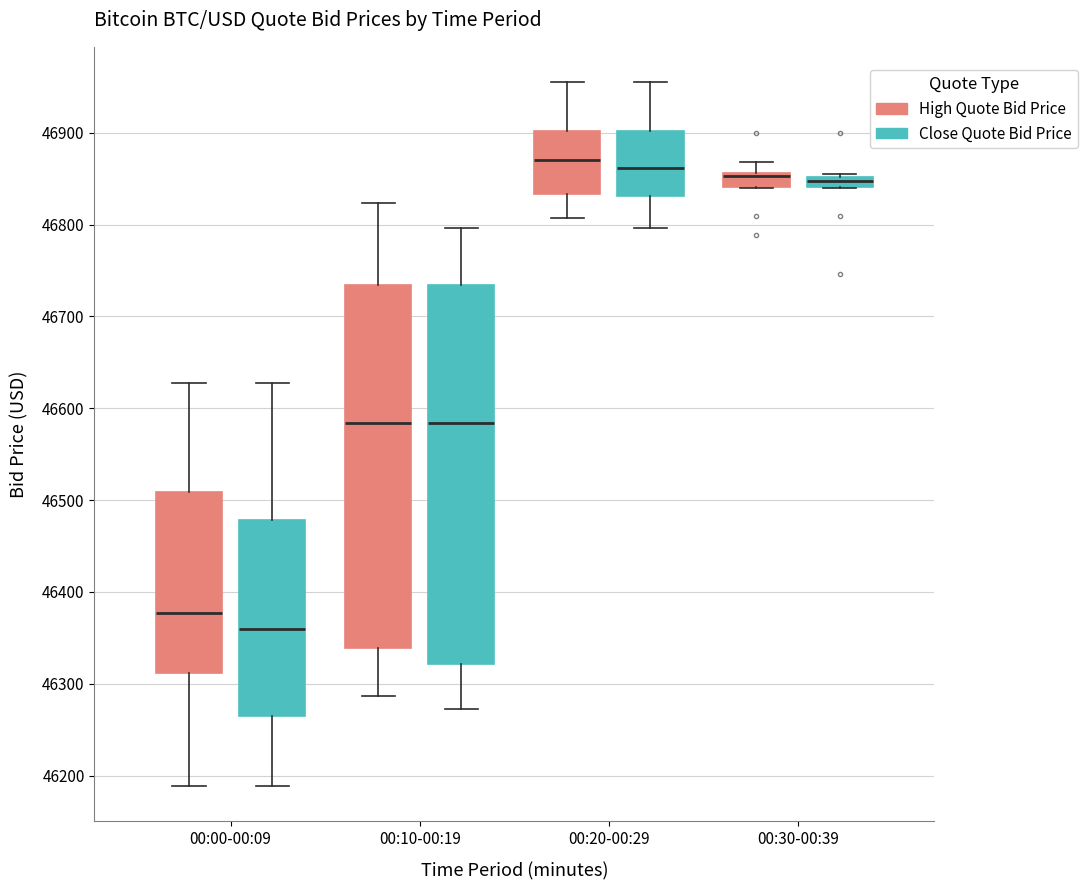

Where is the upper edge of the box for 00:30-00:39 (Close Quote Bid Price) on the y-axis? The values are not printed on the chart, so give them approximately, as read against the axis.

46850